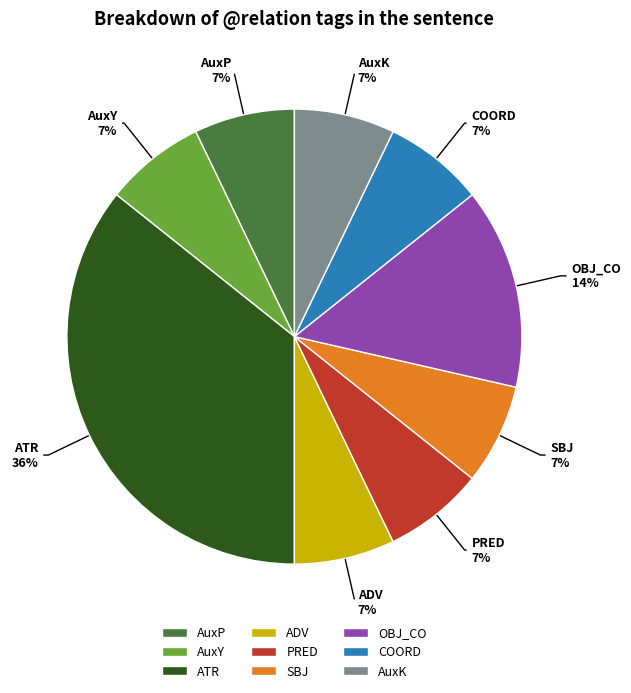

Does AuxY account for over 50% of the chart?

No